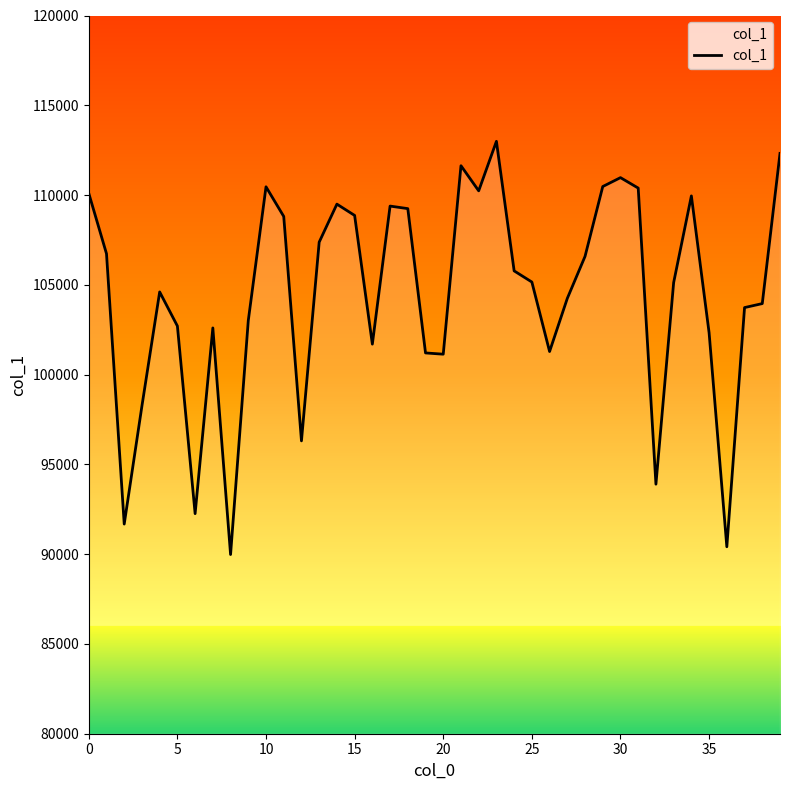

What is the smallest value displayed?

89980